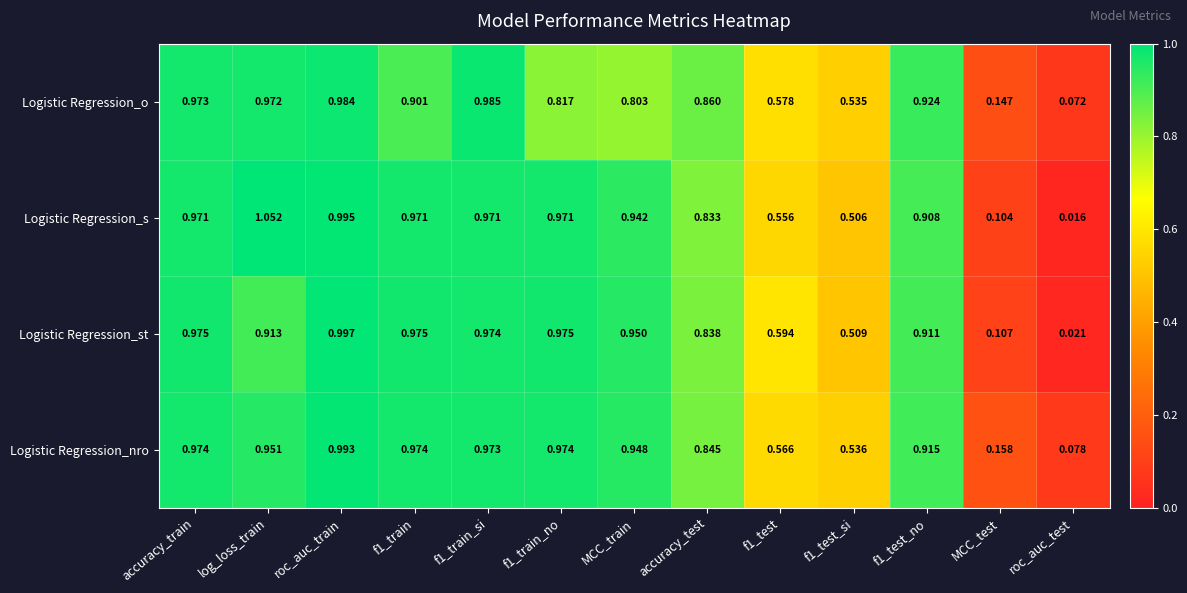

Where is Logistic Regression_s nearest to the value 0?

roc_auc_test